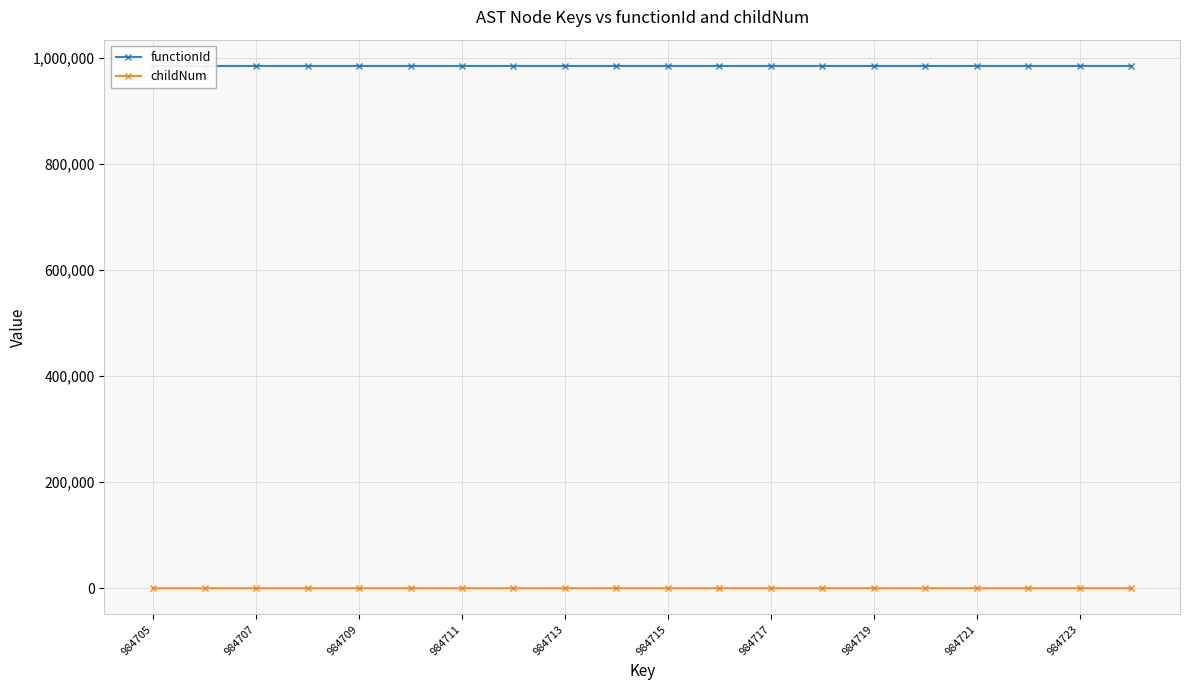

The childNum series shows 1 at 984715. True or false?

True